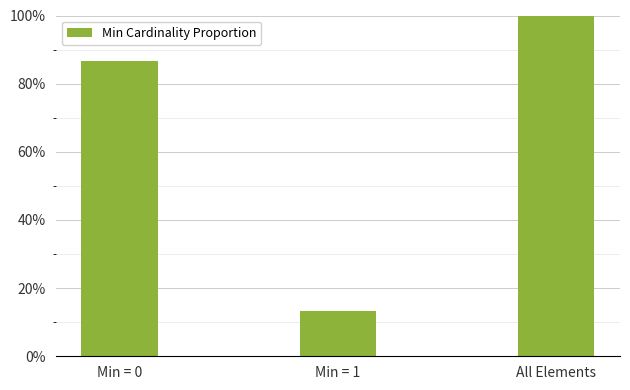

Are the bars horizontal?

No